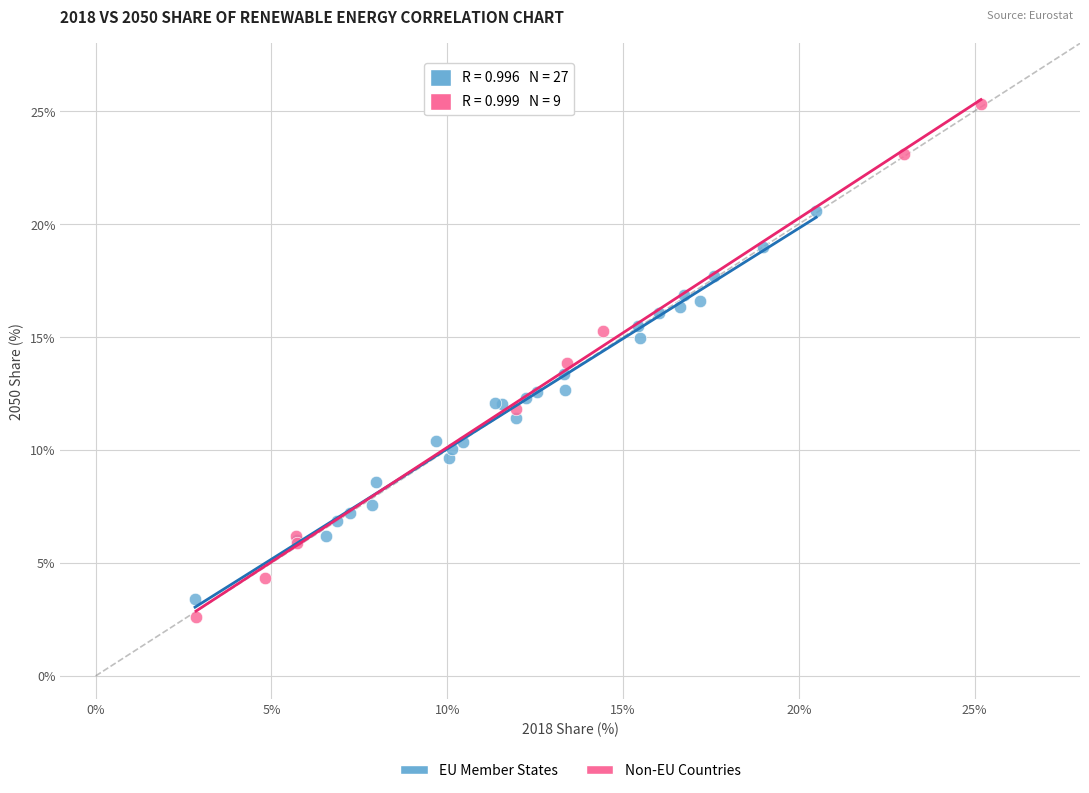

Which series has the widest spread of Y values?

Non-EU Countries